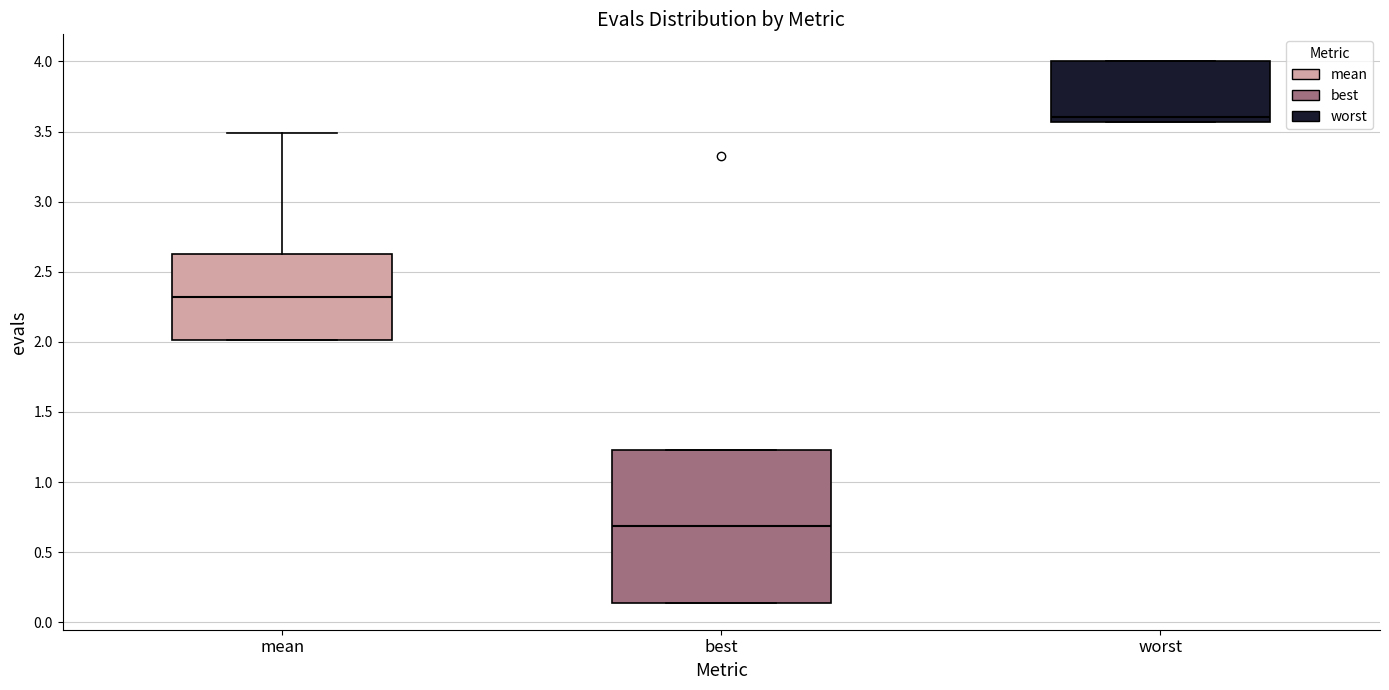

Reading left to right, transcribe this box plot: for each box, give where its median line is, the range the box spans, and where its two whiskers end, as read against the y-axis. The values are not printed on the chart, so give them approximately, as read against the axis.

mean: median 2.30, box 2.00 to 2.65, whiskers 2.00 to 3.50
best: median 0.70, box 0.15 to 1.25, whiskers 0.15 to 1.25
worst: median 3.60, box 3.55 to 4.00, whiskers 3.55 to 4.00